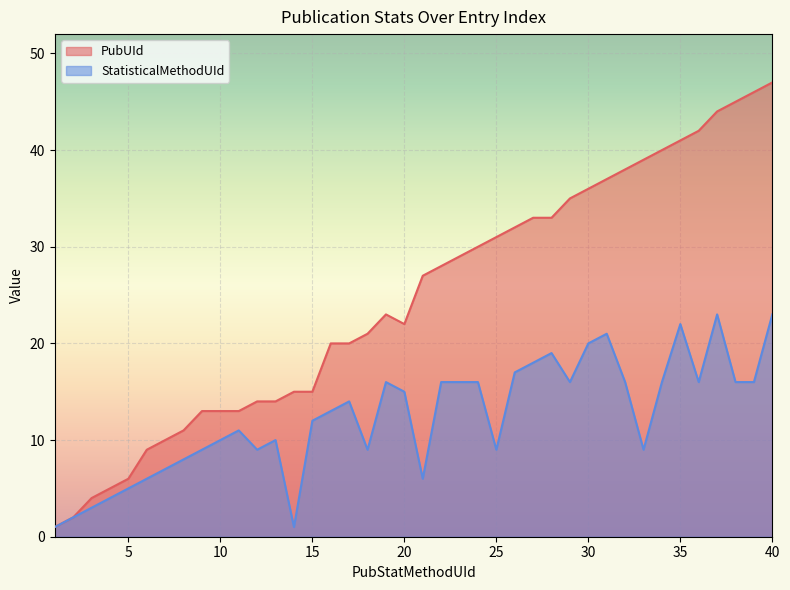

How many distinct data groups are displayed?

2